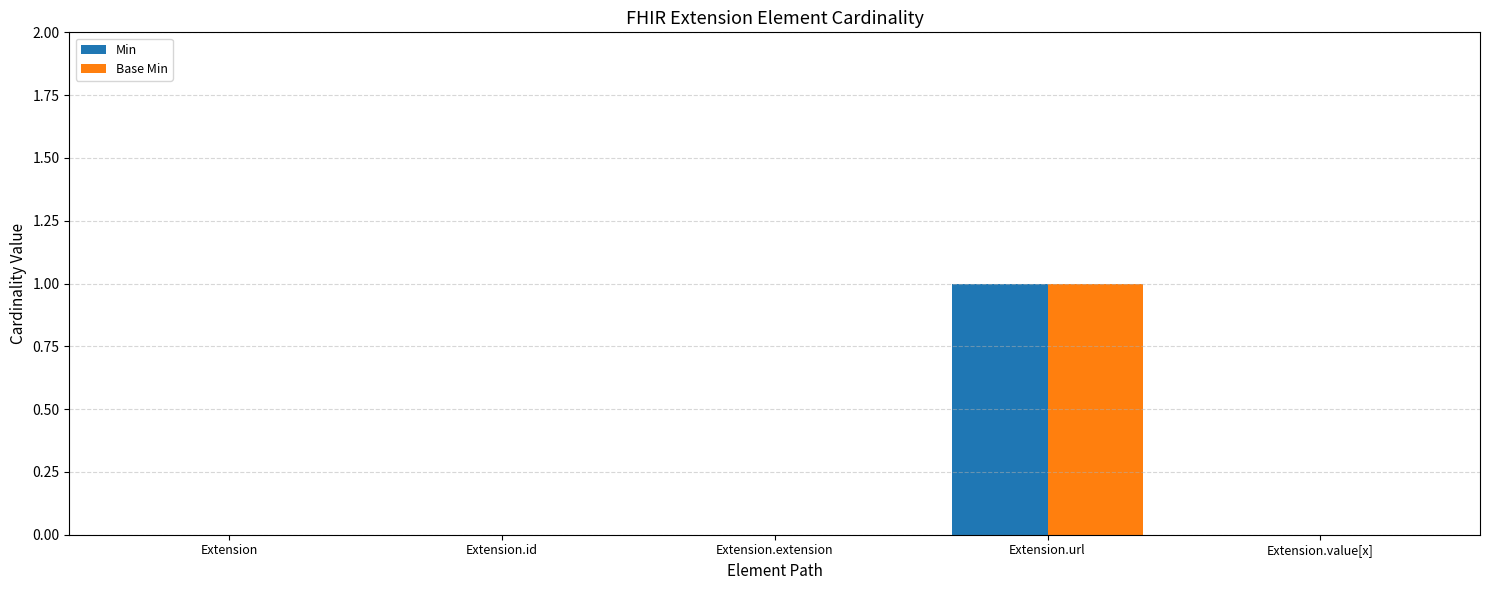

The value of Base Min at Extension.id is 1. True or false?

False